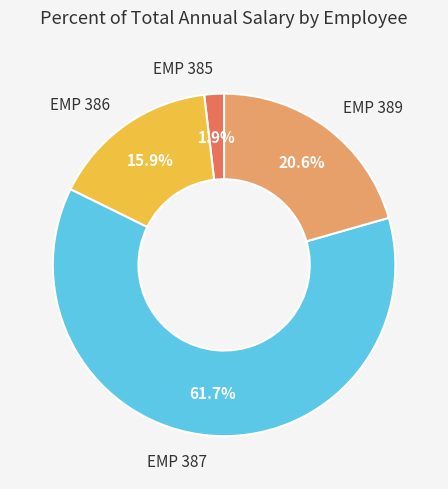

Does any single category account for the majority?

Yes